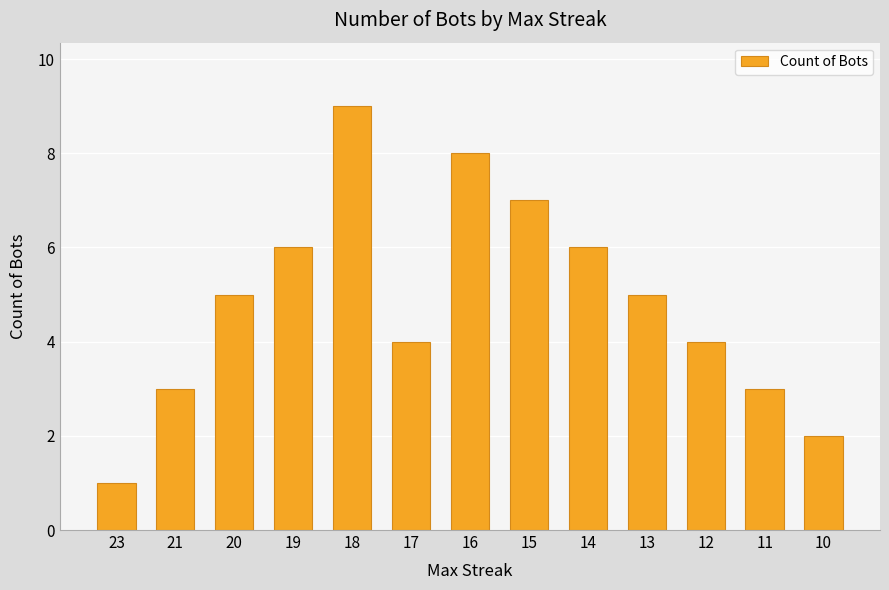

What is the change in value from 17 to 10?

-2